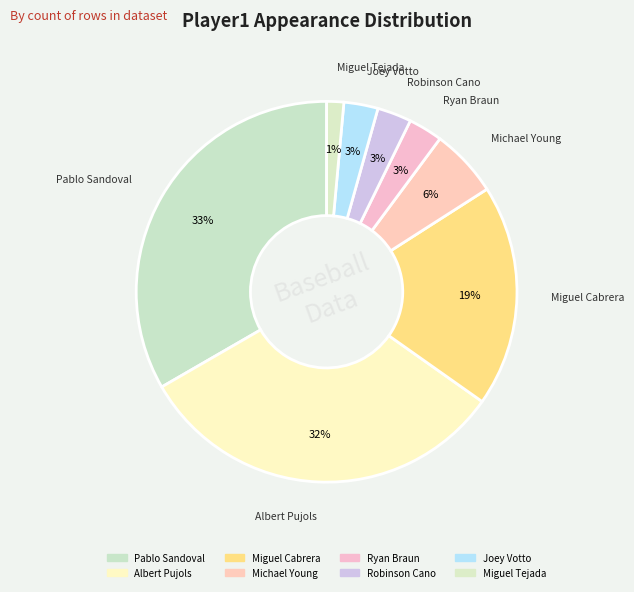

How many slices are in this pie chart?

8